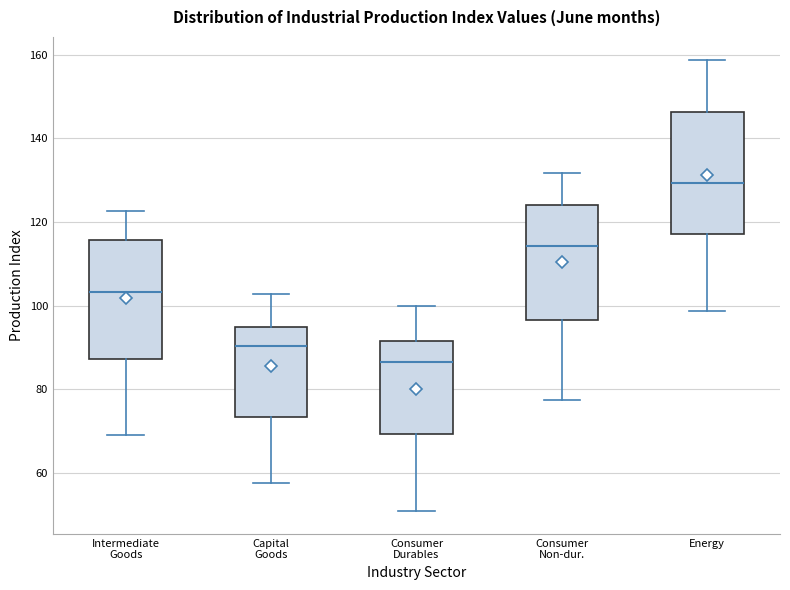

Which box's median line is the highest?

Energy